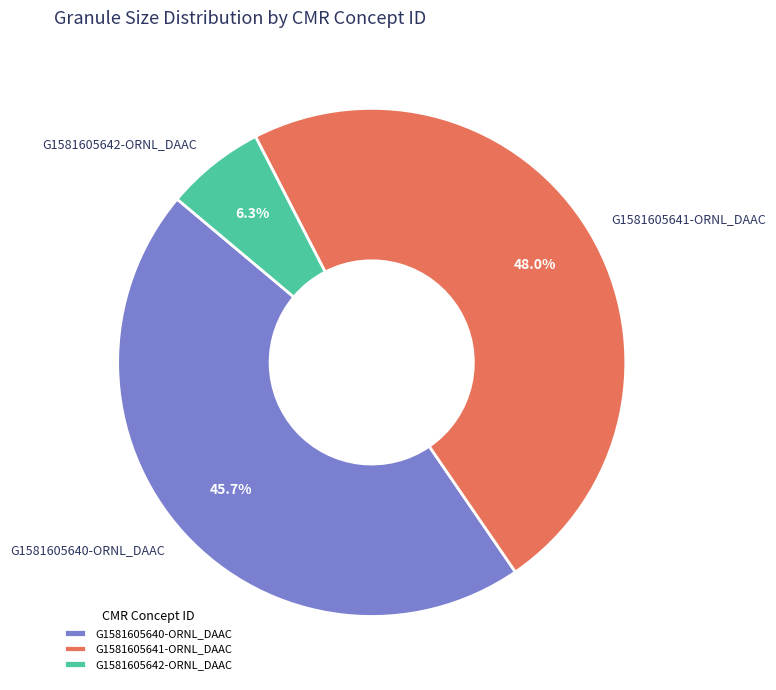

How many slices are in this pie chart?

3